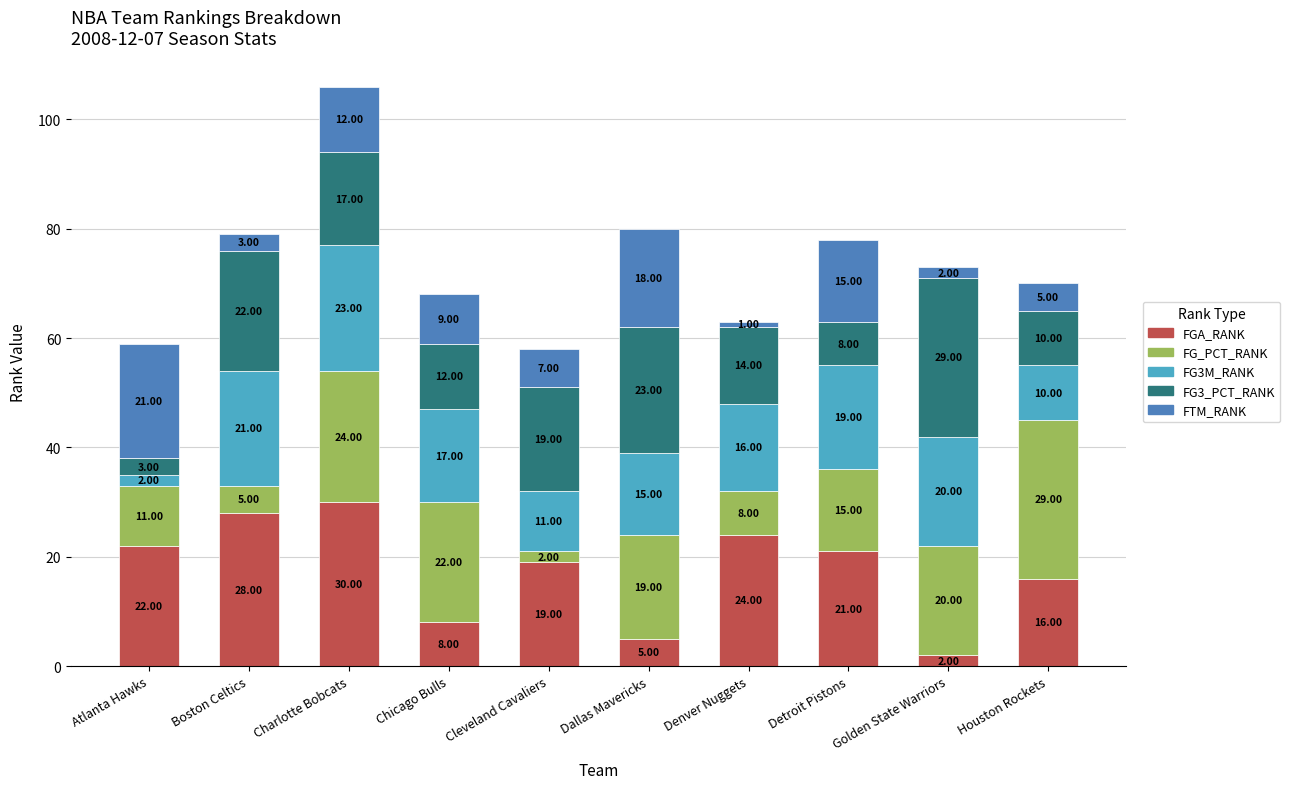

What is the total value across all series at Houston Rockets?

70